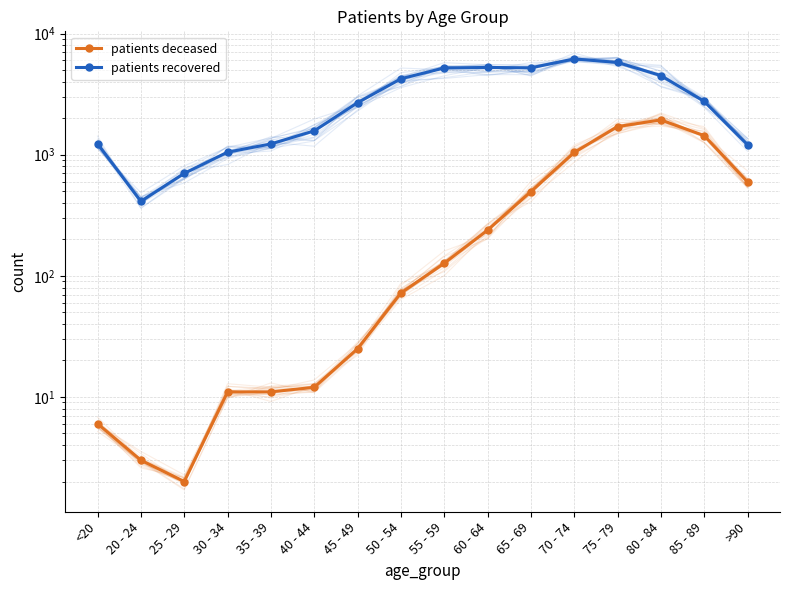

At which label is patients deceased closest to 969?

70 - 74